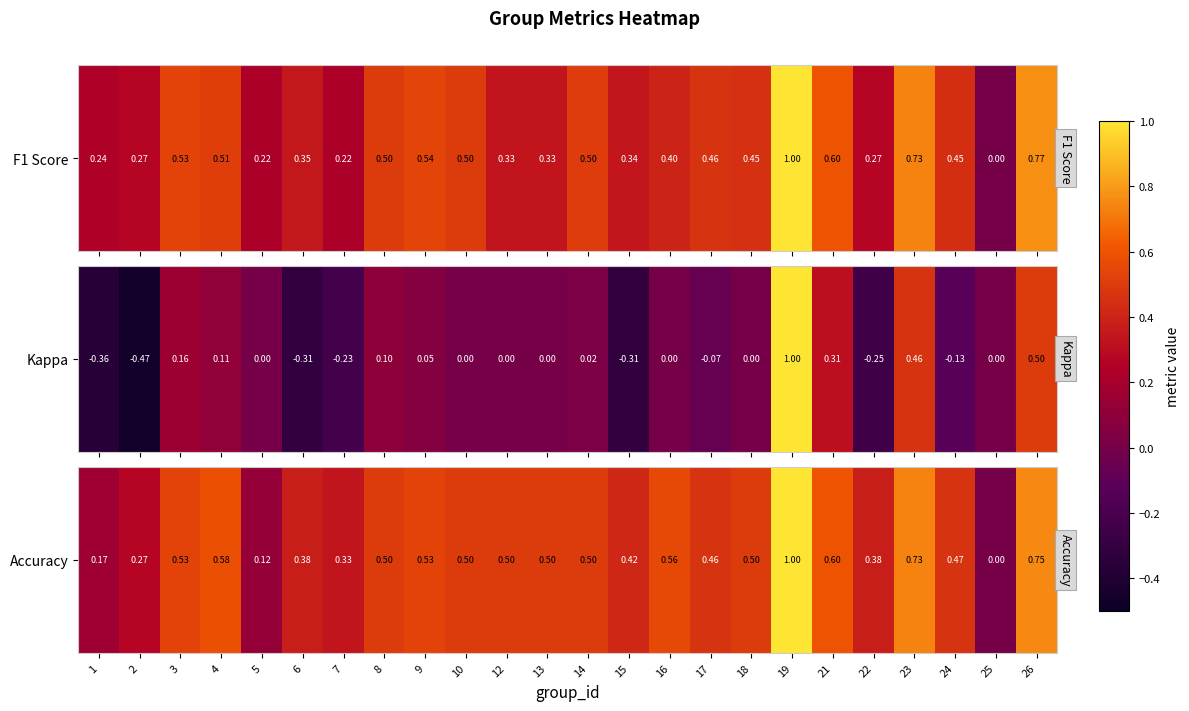

How many positive values are there?

23